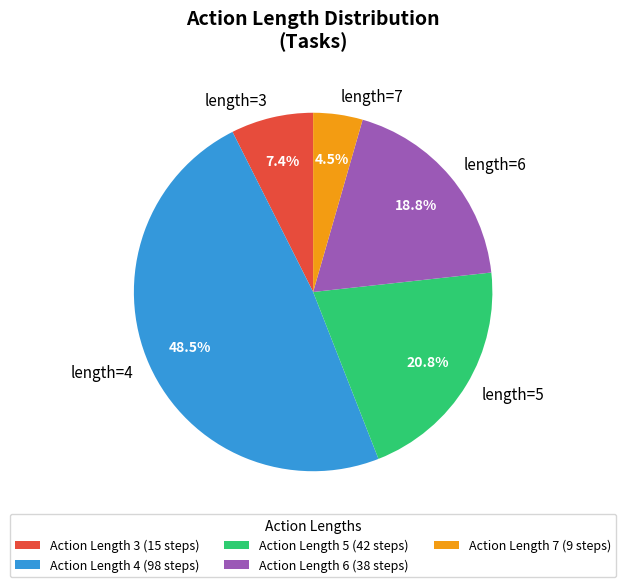

How many slices are in this pie chart?

5